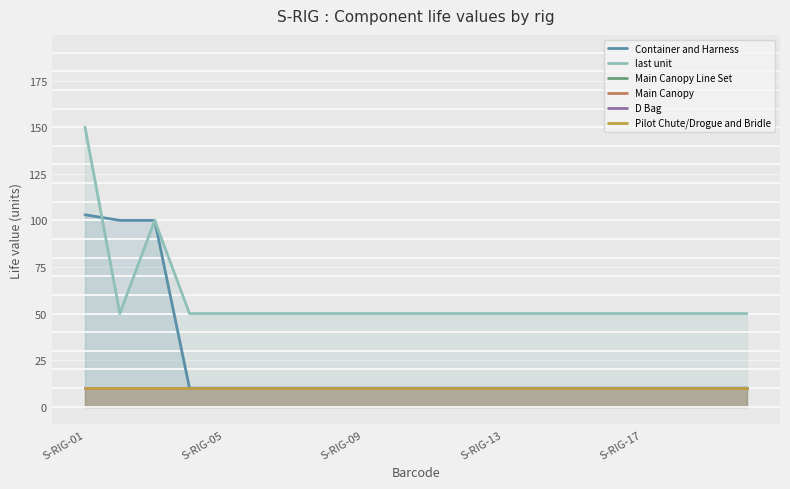

What is the average value of the last unit series?

58